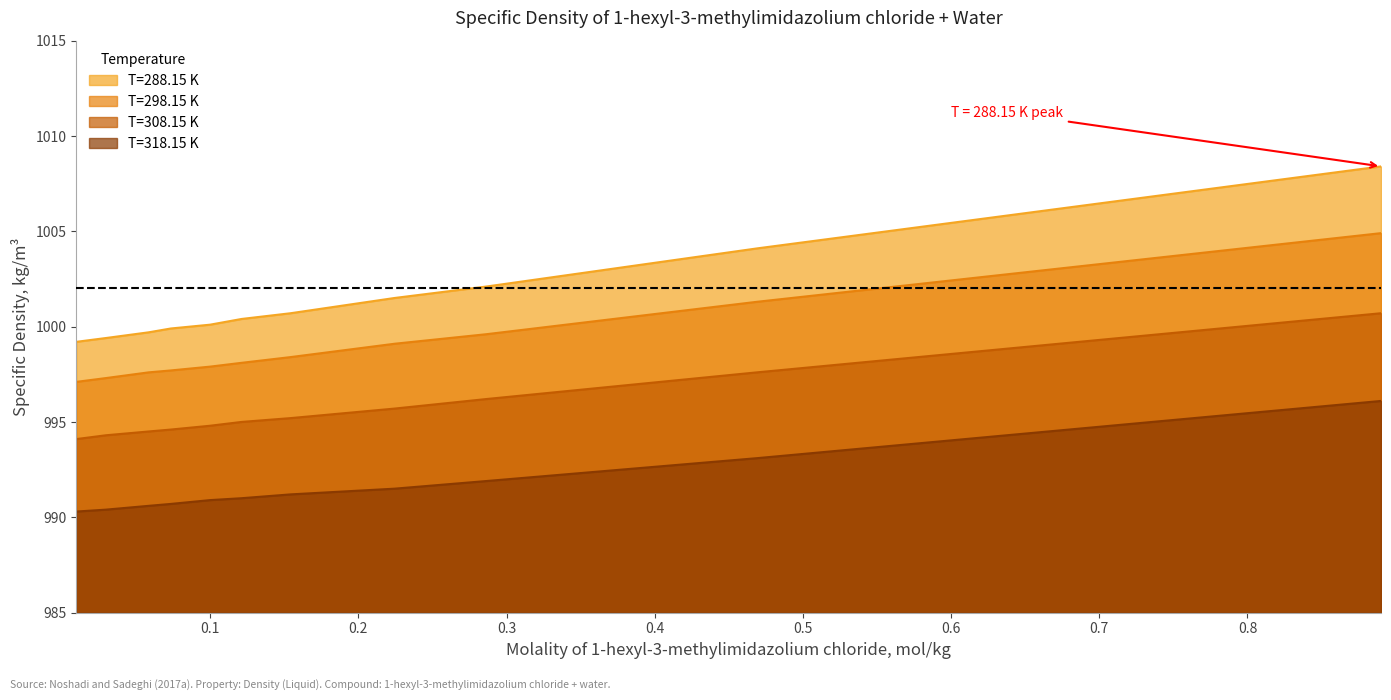

True or false: T=308.15 K has more than 2 interior local peaks.

False